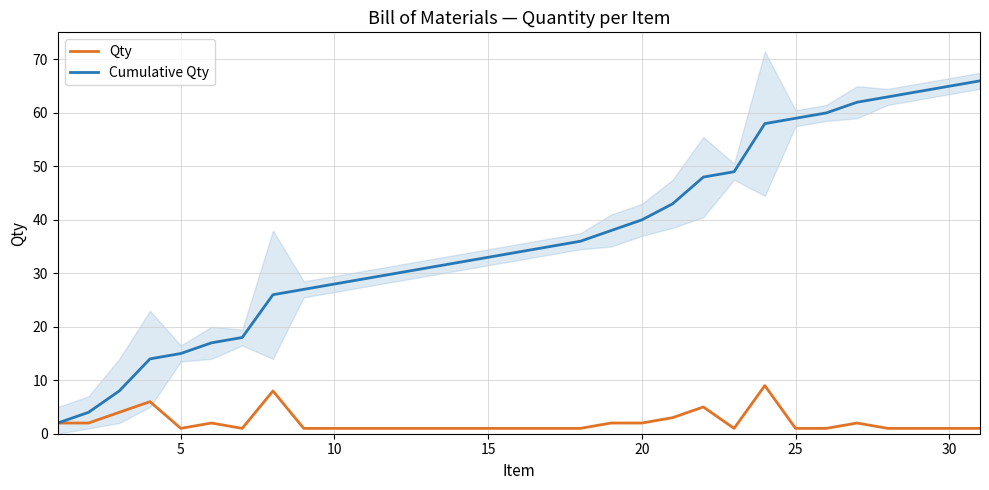

What is the maximum value for Qty?

9